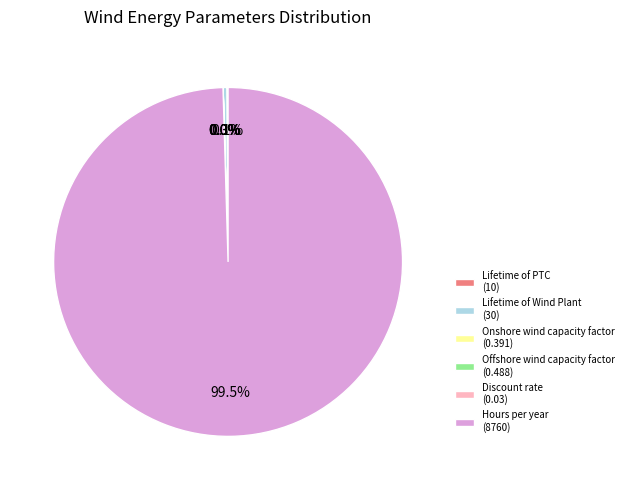

Does Lifetime of Wind Plant (30) account for over 50% of the chart?

No